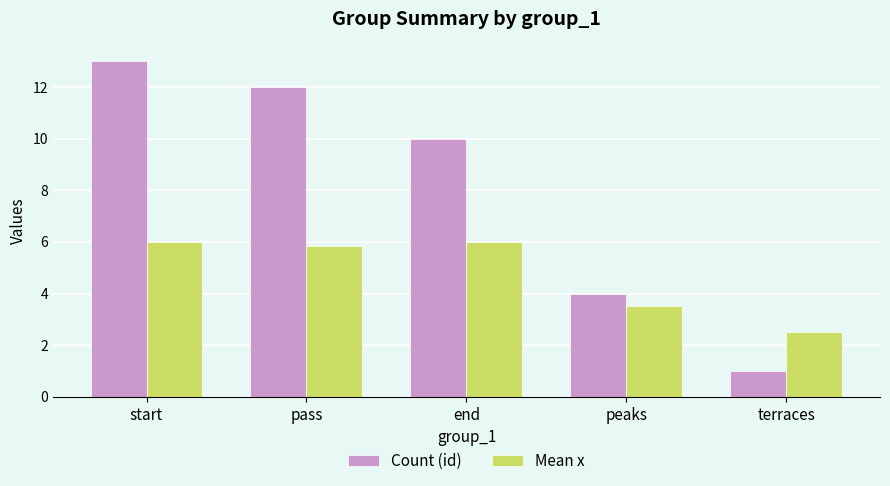

List the series in order of their peak value, lowest first.

Mean x, Count (id)